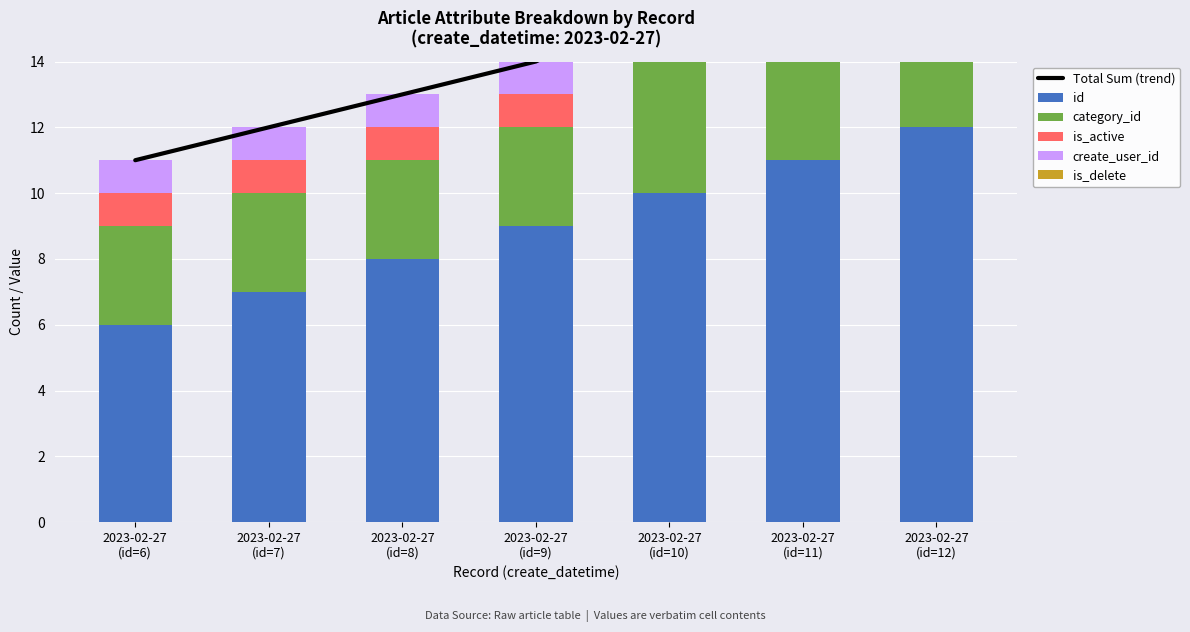

What position from the right is 2023-02-27
(id=9)?

4